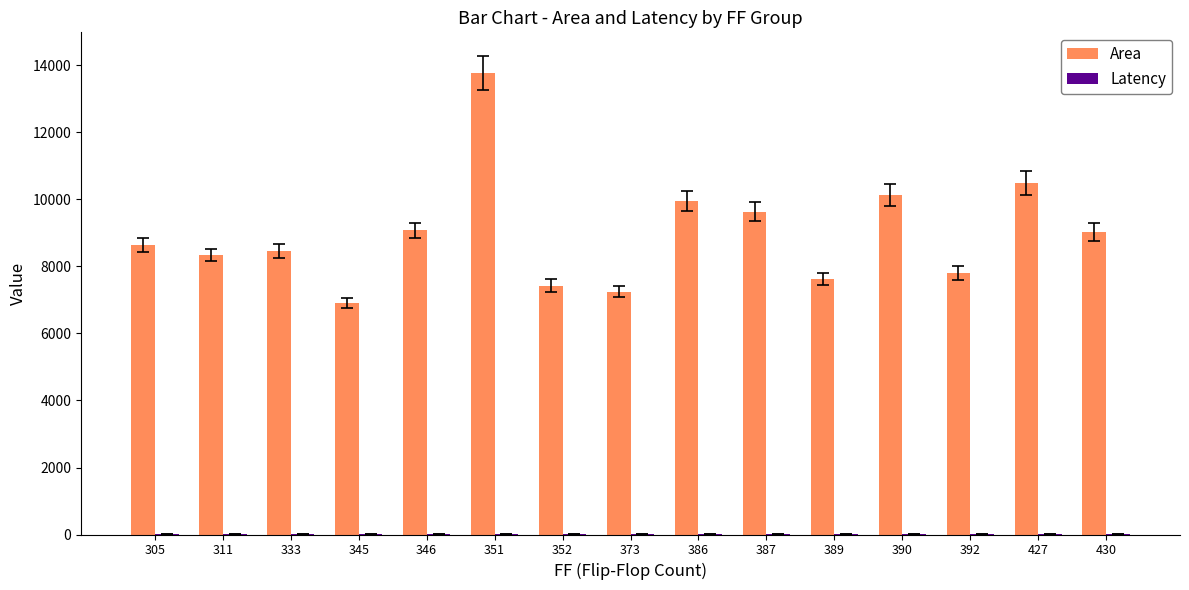

True or false: Area has a value of 13971.4 at 430.

False